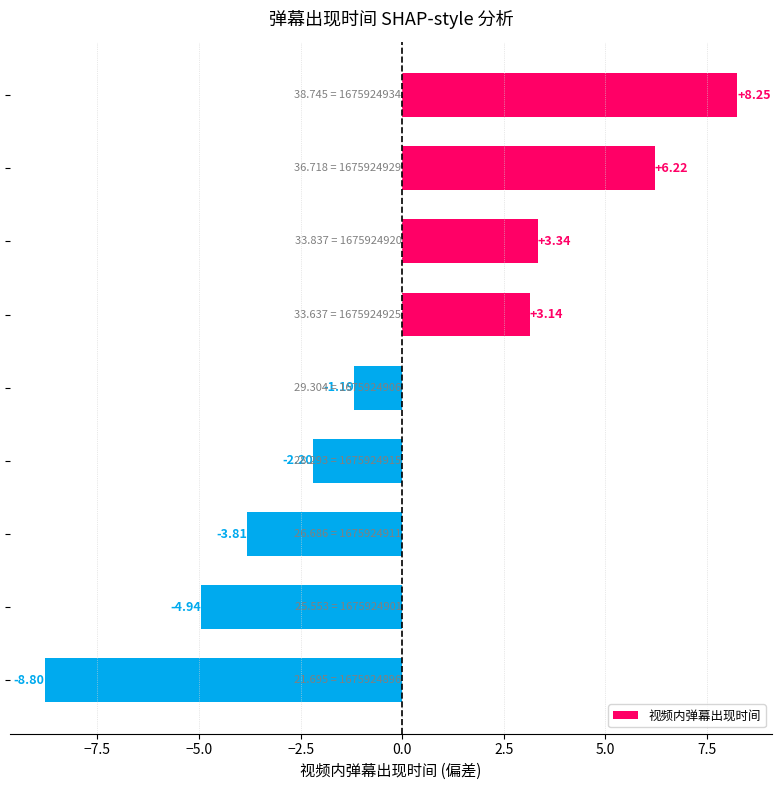

What is the difference between the second highest and minimum values?

15.0